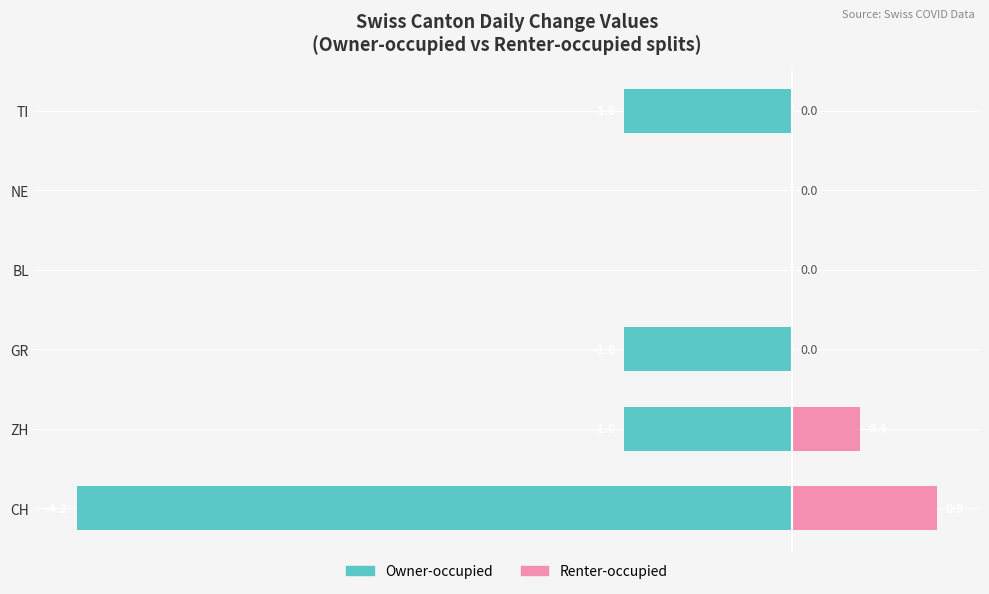

Is the value of Owner-occupied at TI greater than the value of Renter-occupied at GR?

No